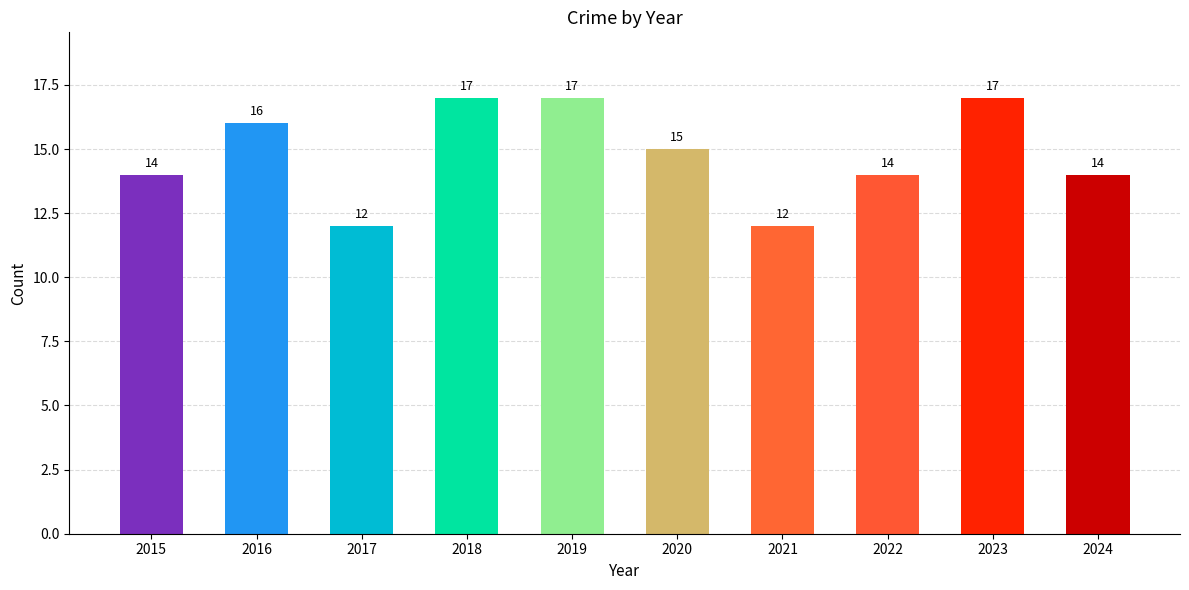

What is the greatest value displayed?

17